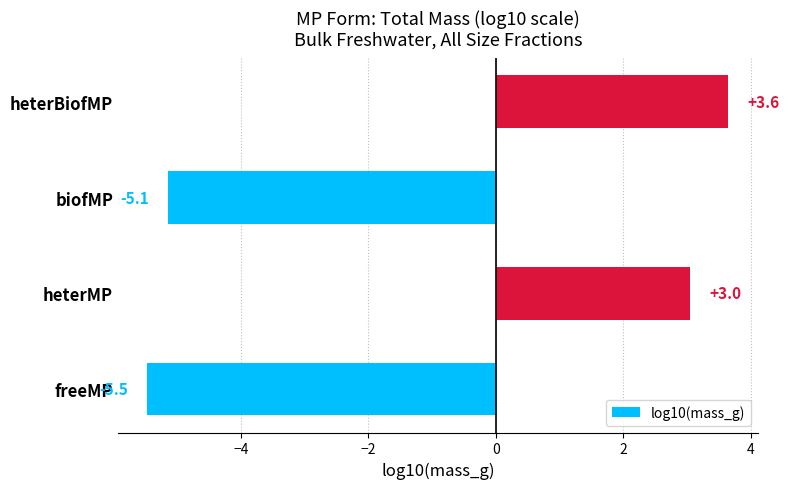

Reading bottom to top, list all the values displayed in this chart.

-5.5	3.0	-5.1	3.6